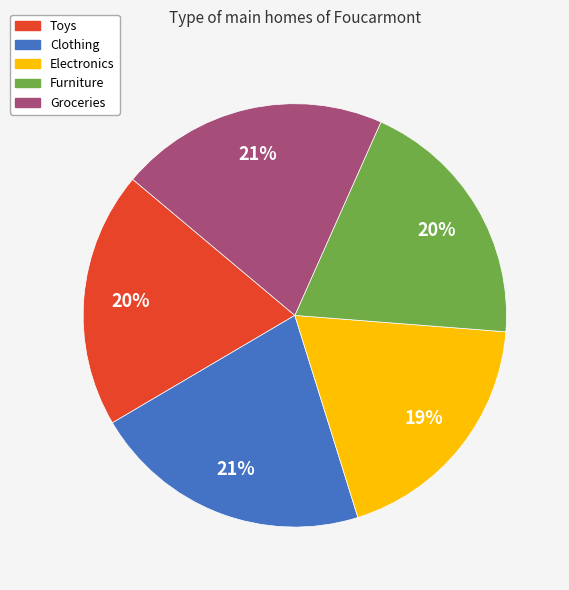

Which slice is the smallest?

Electronics